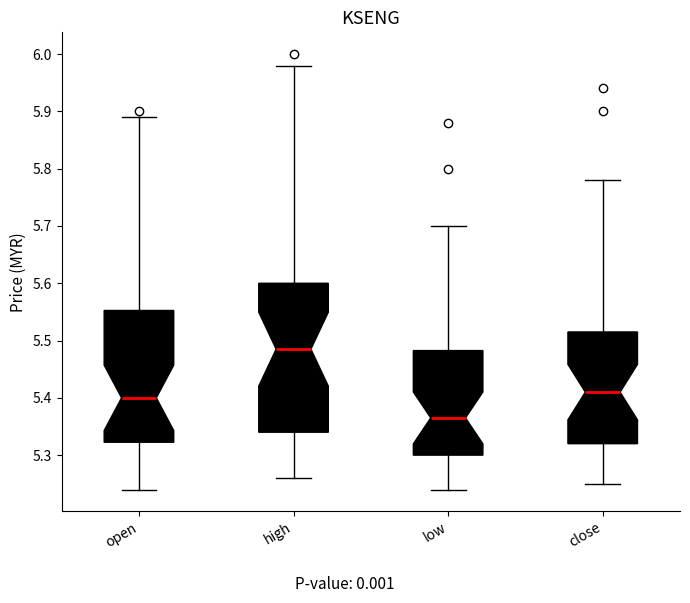

Reading left to right, transcribe this box plot: for each box, give where its median line is, the range the box spans, and where its two whiskers end, as read against the y-axis. The values are not printed on the chart, so give them approximately, as read against the axis.

open: median 5.40, box 5.32 to 5.55, whiskers 5.24 to 5.89
high: median 5.49, box 5.34 to 5.60, whiskers 5.26 to 5.98
low: median 5.37, box 5.30 to 5.48, whiskers 5.24 to 5.70
close: median 5.41, box 5.32 to 5.52, whiskers 5.25 to 5.78